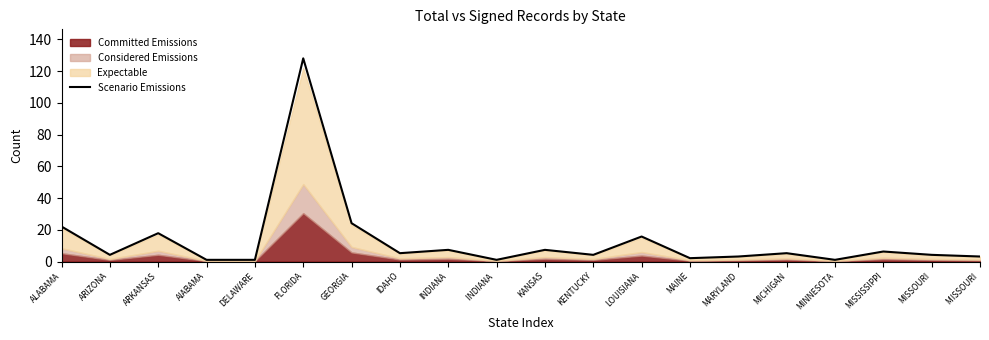

What is the maximum value shown in the chart?

128.1